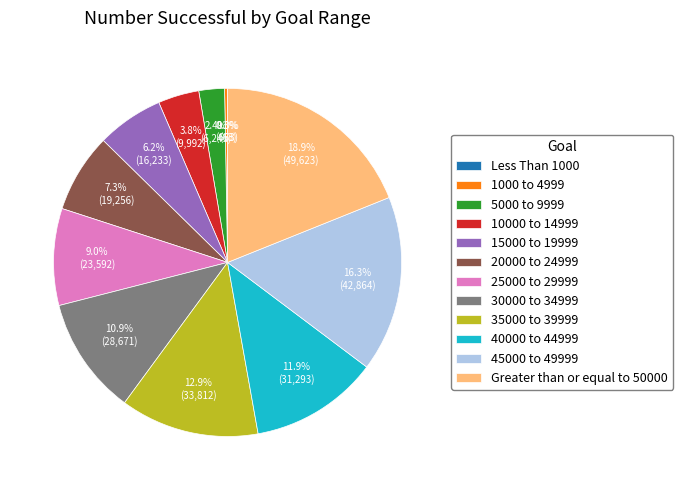

Which category has the biggest portion of the pie?

Greater than or equal to 50000